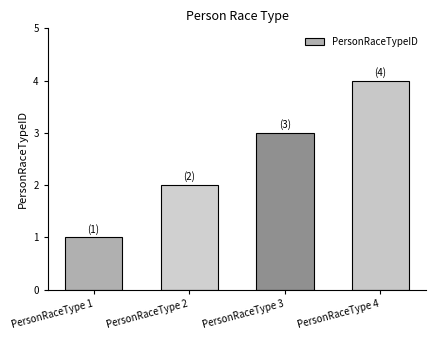

What is the difference between the values at PersonRaceType 2 and PersonRaceType 4?

2